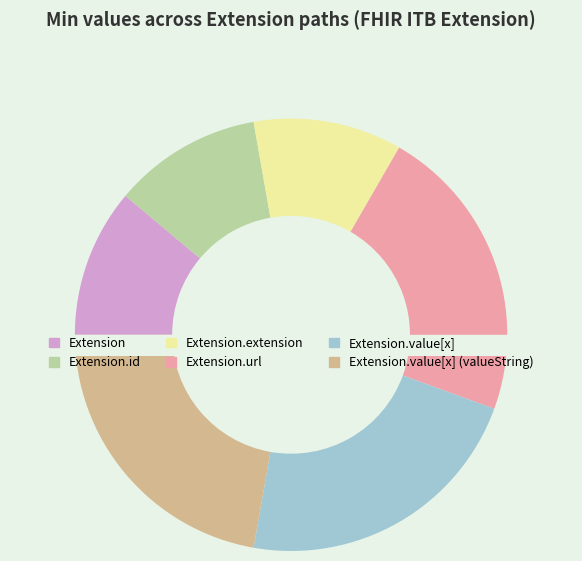

Rank the categories by value from highest to lowest.

Extension.url, Extension.value[x], Extension.value[x] (valueString), Extension, Extension.id, Extension.extension